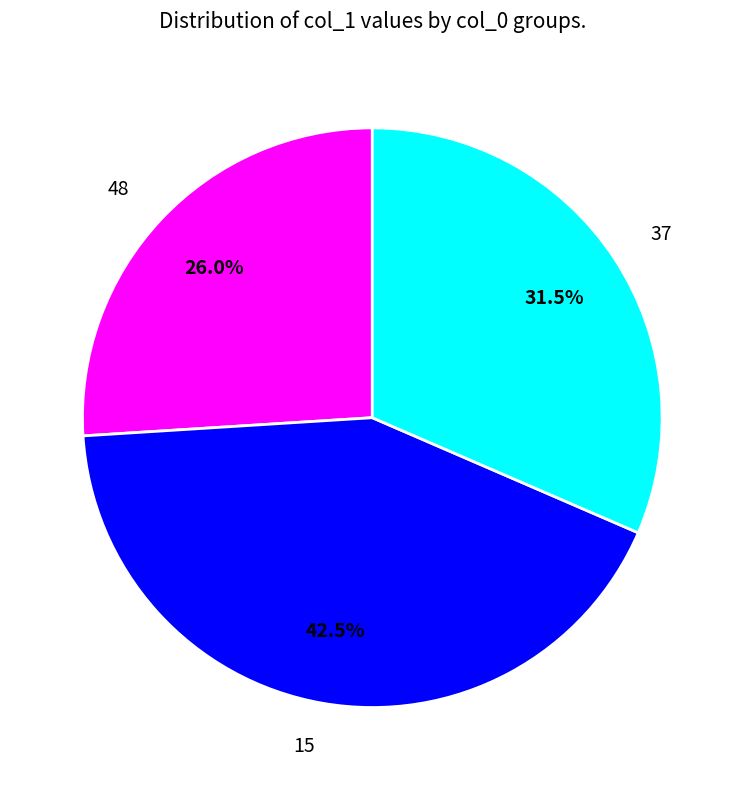

Which slice is the largest?

15